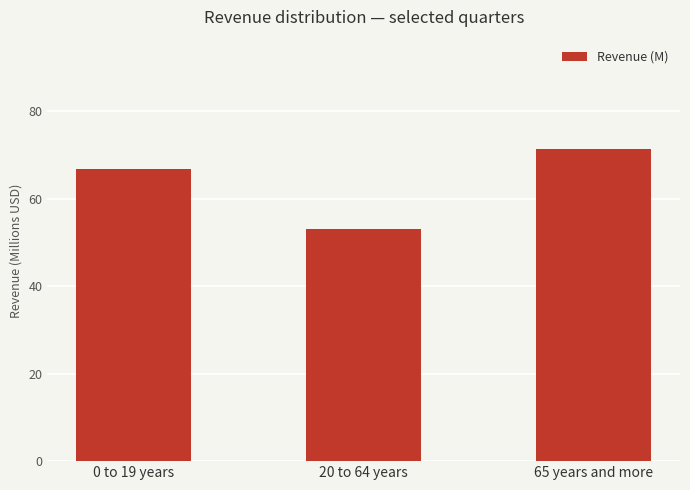

What is the maximum value shown in the chart?

71.3